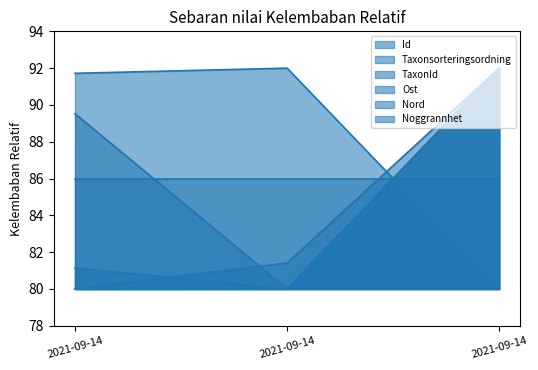

How many lines are shown in the chart?

6